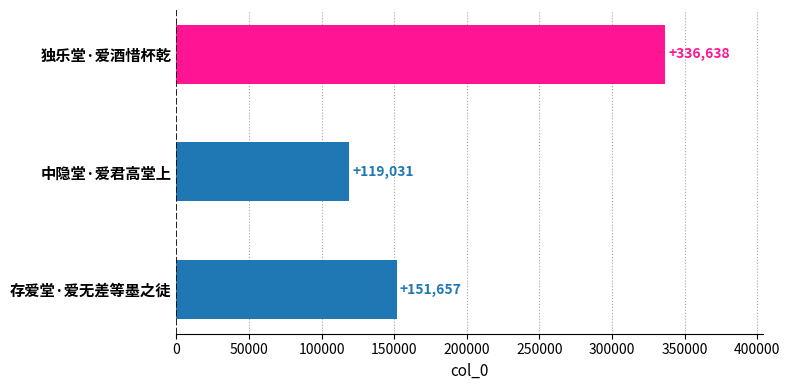

What is the greatest value displayed?

336638